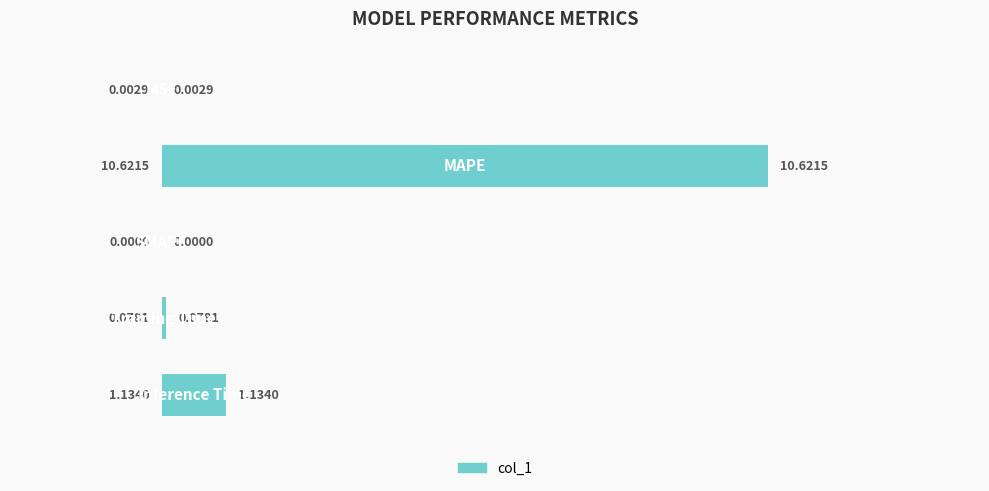

What is the sum of all values?

11.8